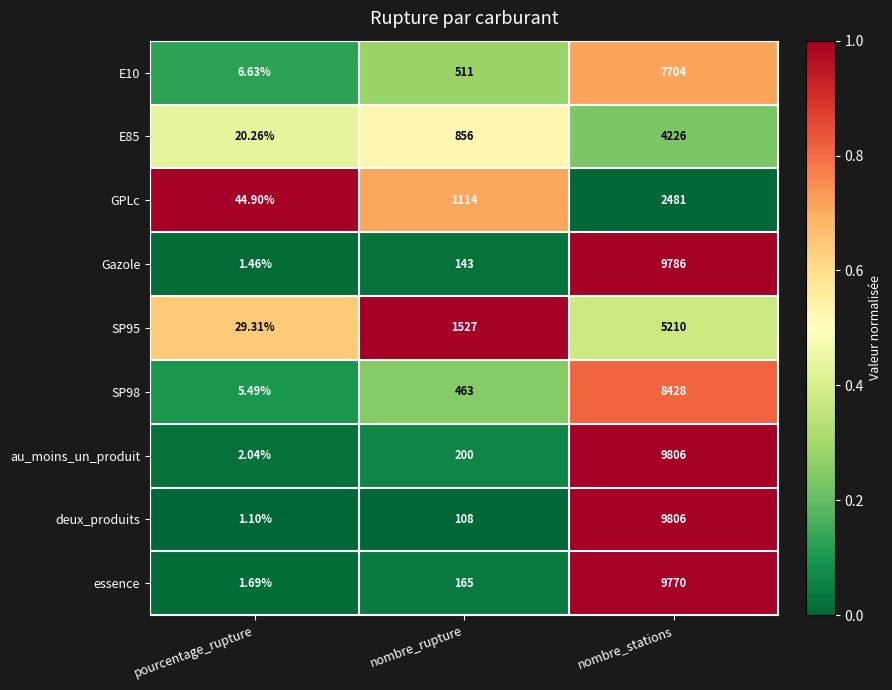

Which category has the lowest value across all series?

pourcentage_rupture